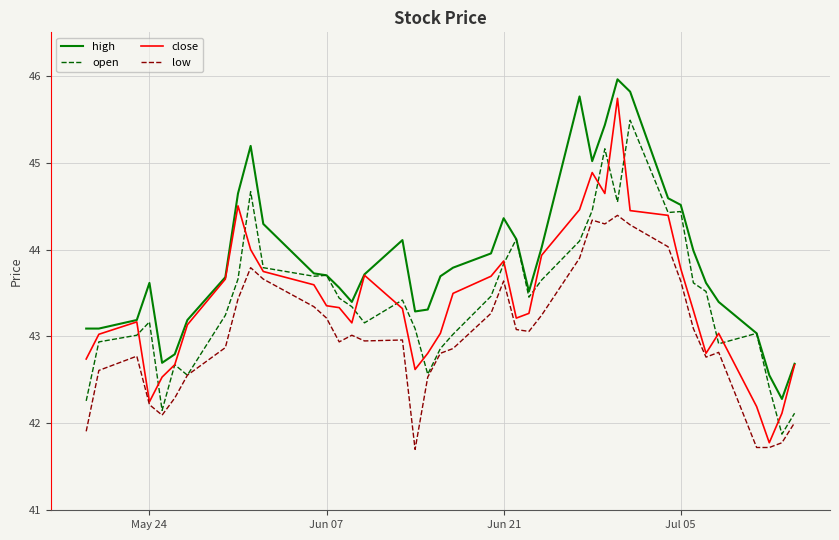

True or false: high and low intersect in this chart.

False